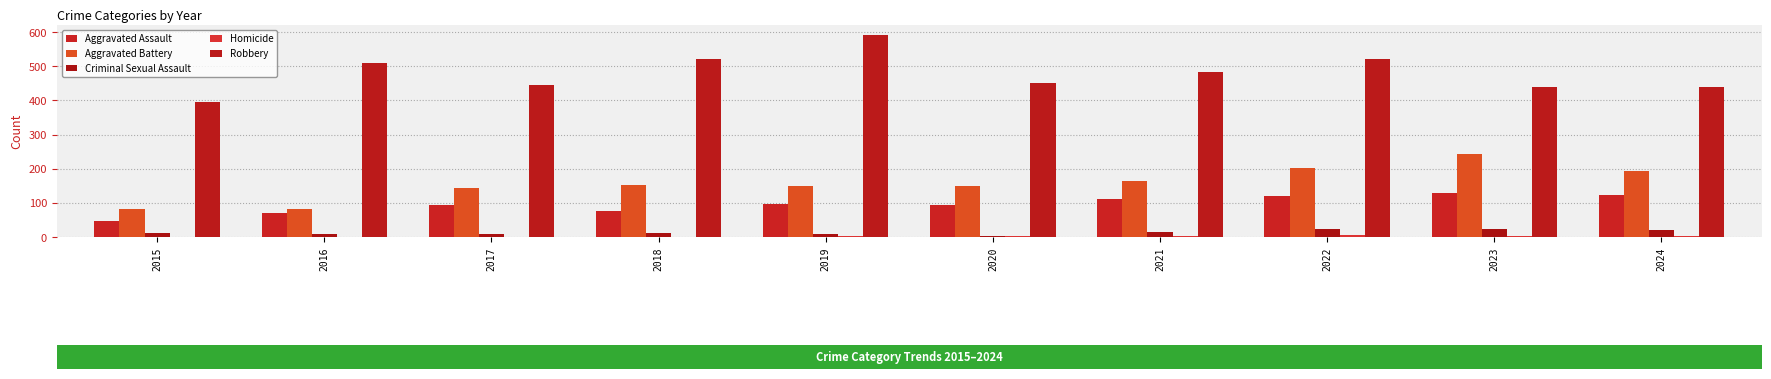

How many distinct data groups are displayed?

5